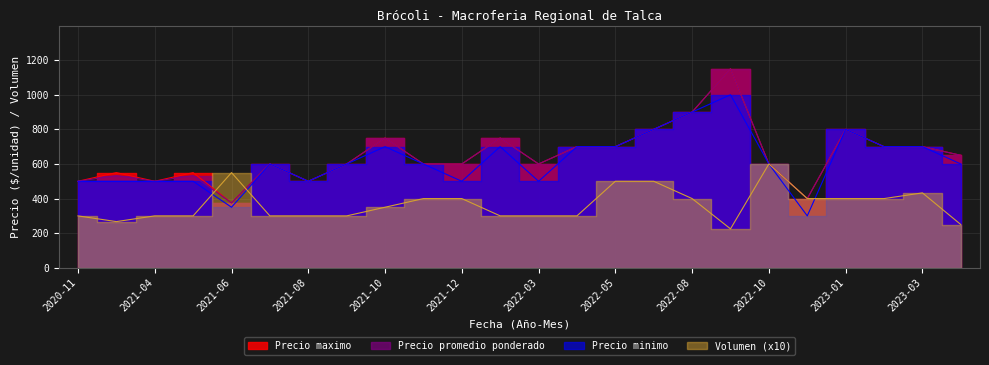

What is the sum of the Precio minimo values at 2023-04 and 2023-03?

1300